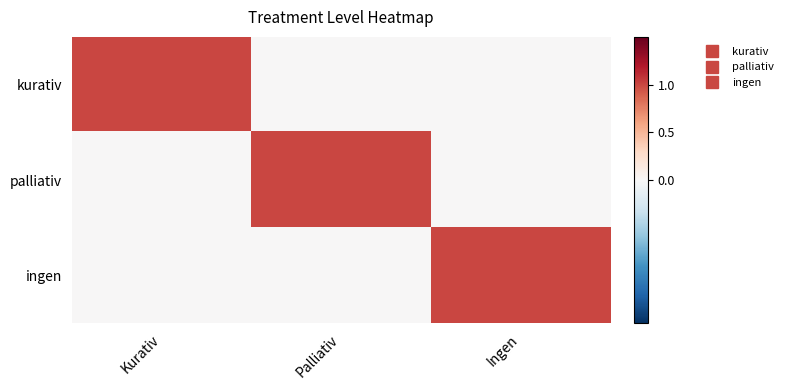

Rank the series at Ingen from highest to lowest value.

ingen, kurativ, palliativ